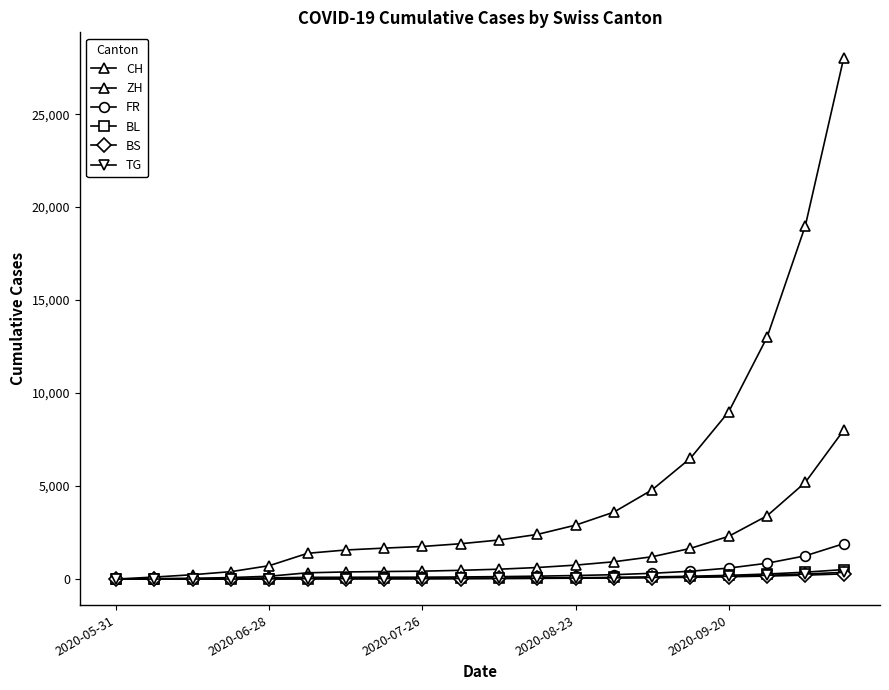

How many series are shown in this chart?

6